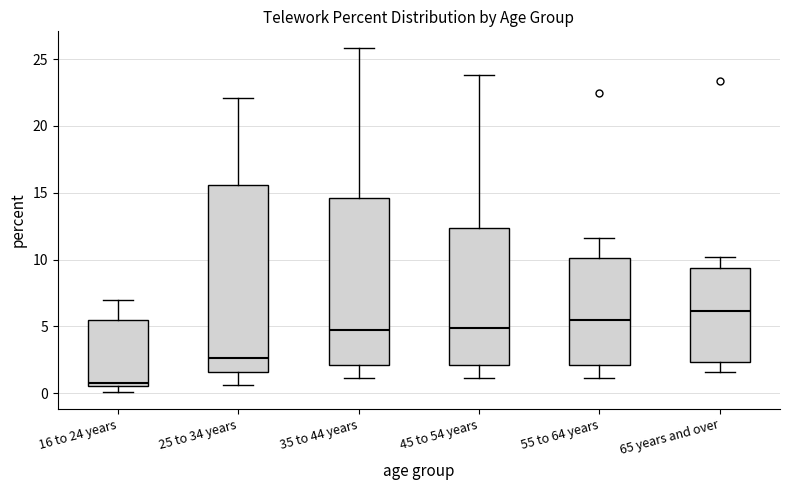

Comparing the boxes themselves (not the whiskers), which one is the tallest?

25 to 34 years